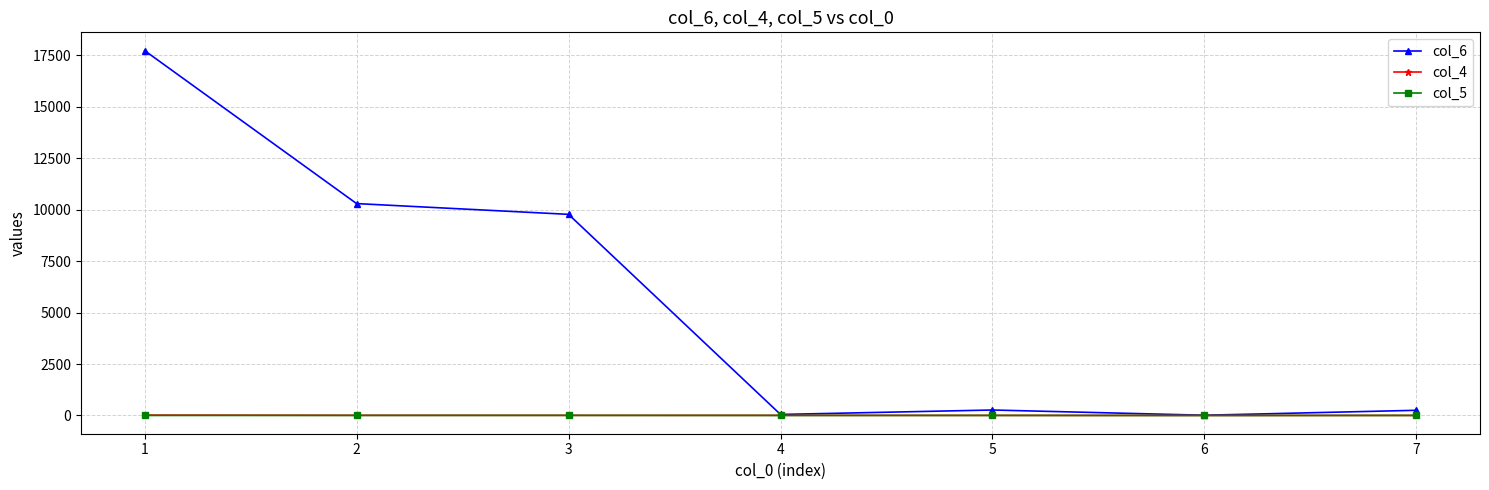

True or false: col_6 has a value of 5661 at 2.

False